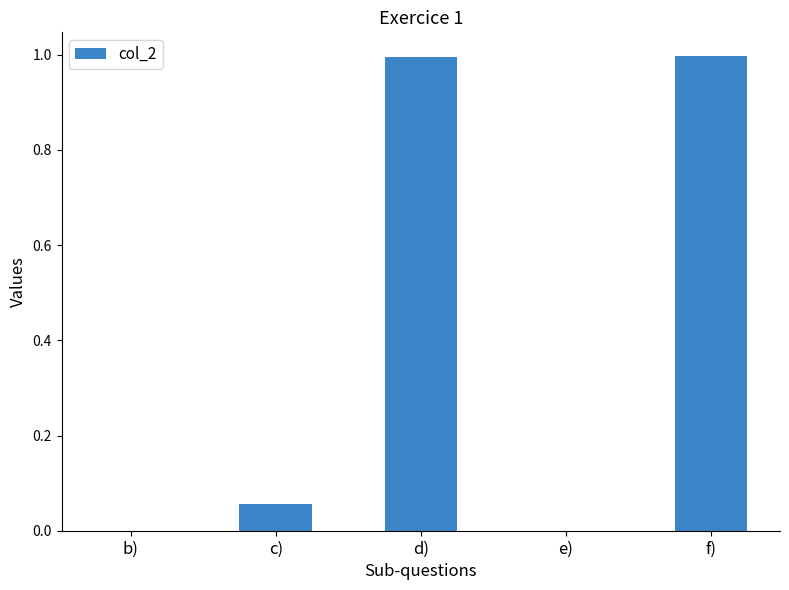

What is the maximum value shown in the chart?

1.0